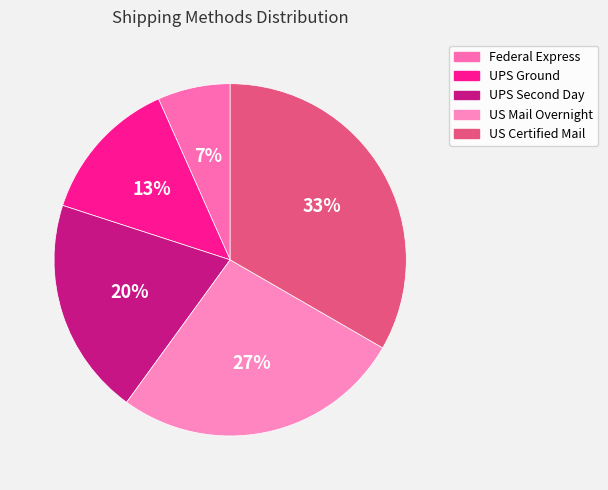

What percentage is NOT represented by Federal Express?

93.3%